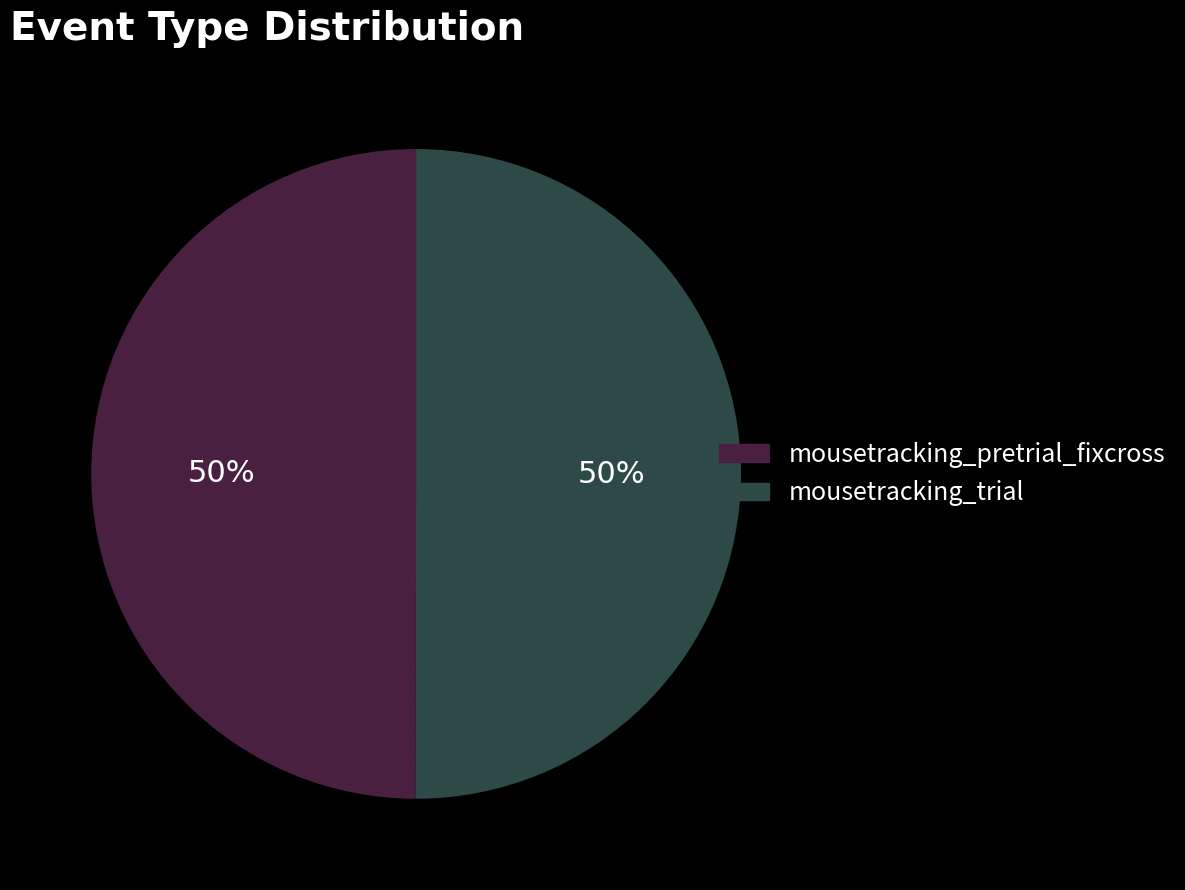

Is the sum of mousetracking_pretrial_fixcross and mousetracking_trial greater than half?

Yes